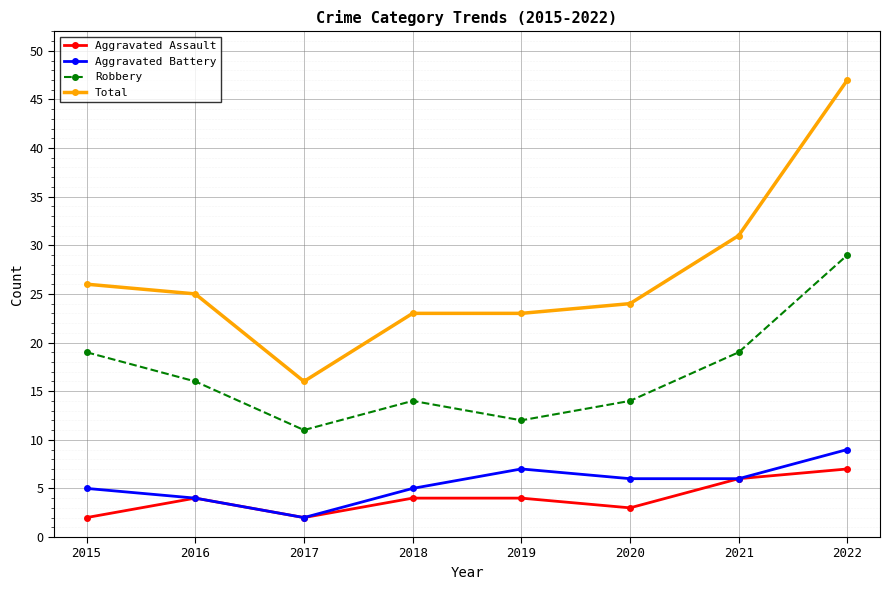

Count the Aggravated Battery values in the range 5 to 7.

5